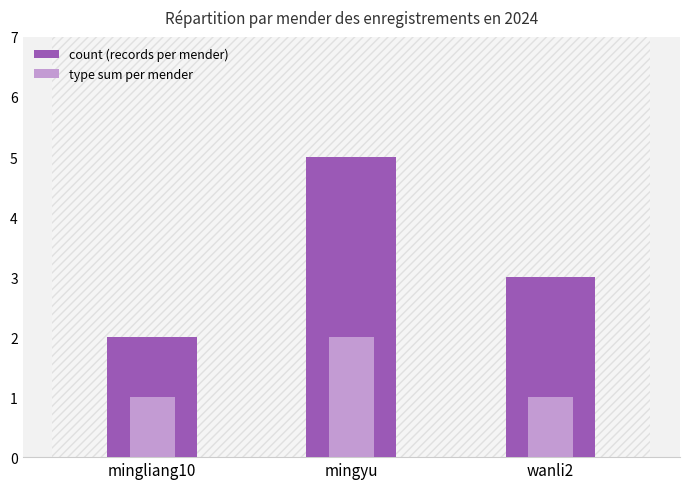

Which series has the largest total across all categories?

count (records per mender)